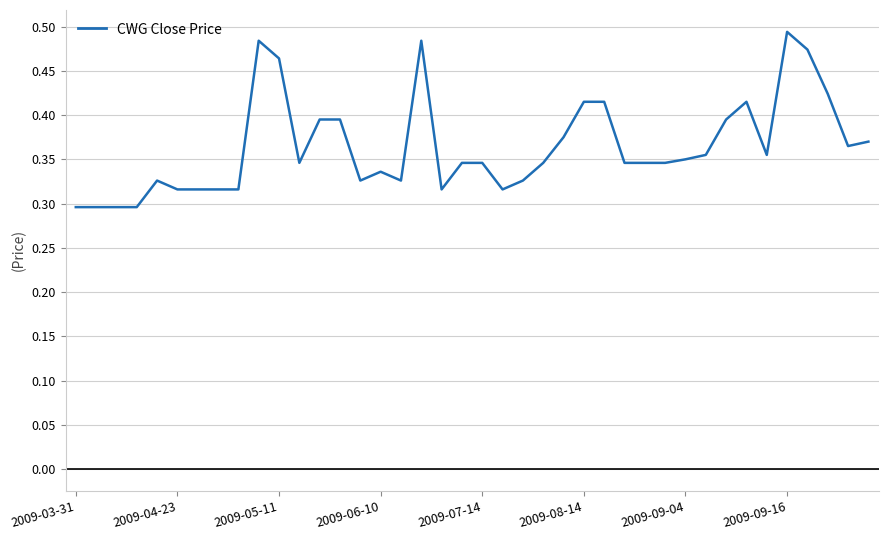

Is this an area chart (filled region under the line)?

No